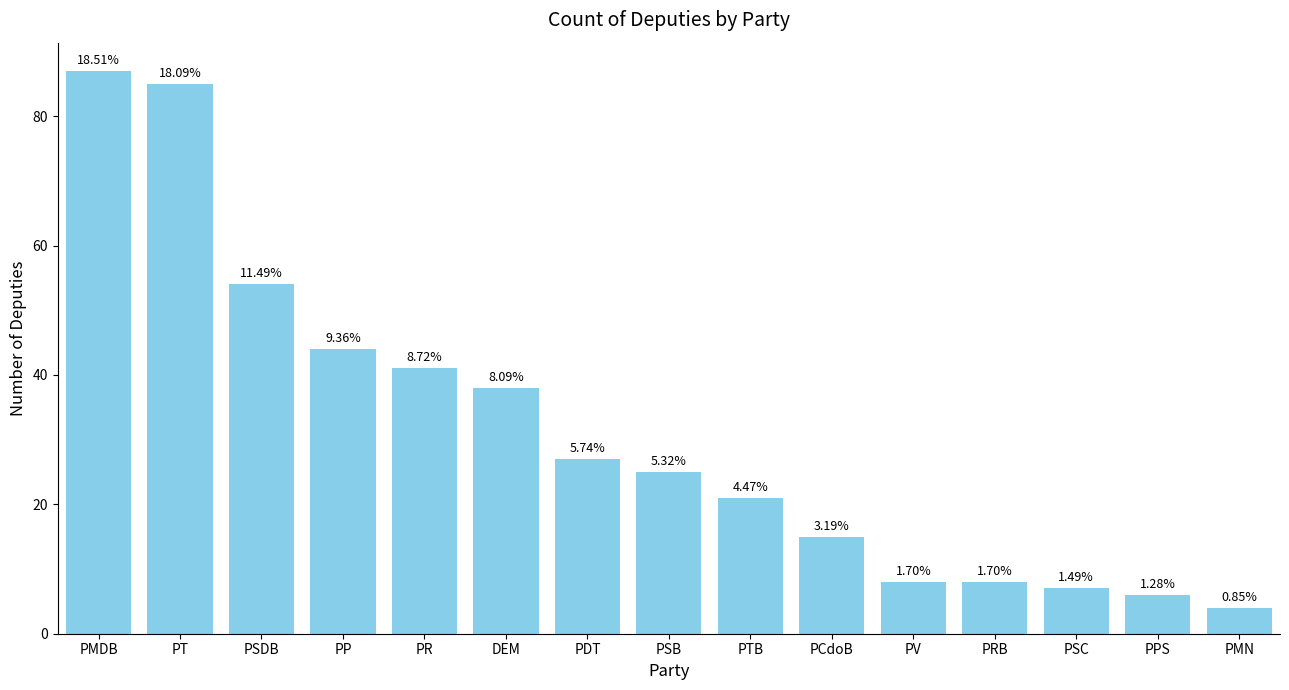

Does the chart contain any negative values?

No